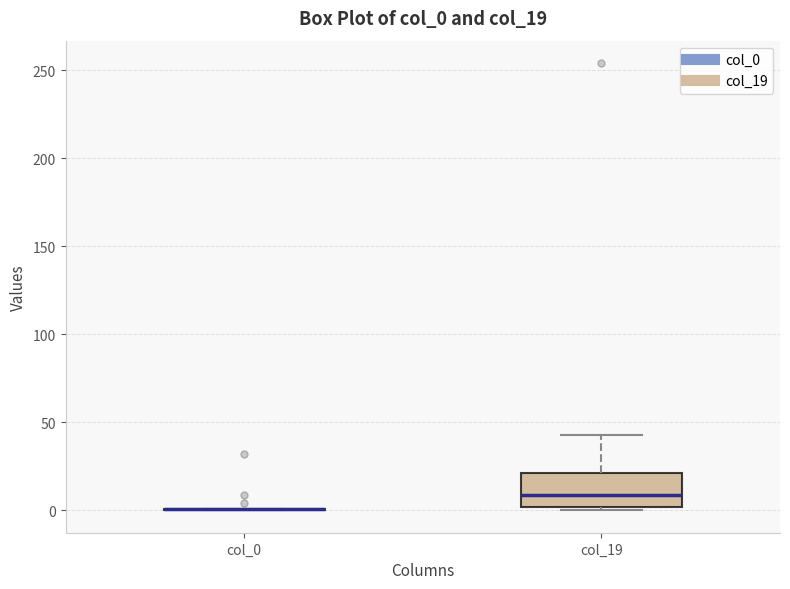

Reading left to right, transcribe this box plot: for each box, give where its median line is, the range the box spans, and where its two whiskers end, as read against the y-axis. The values are not printed on the chart, so give them approximately, as read against the axis.

col_0: box collapsed to a line at 0, whiskers 0 to 0
col_19: median 10, box 0 to 20, whiskers 0 (just below the box's lower edge) to 45